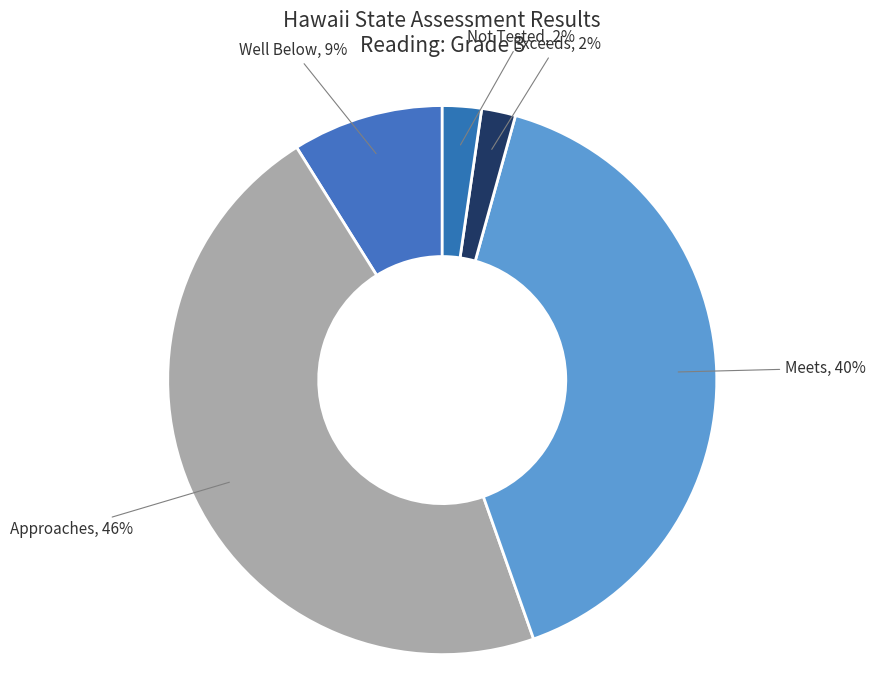

How many segments does this pie chart have?

5